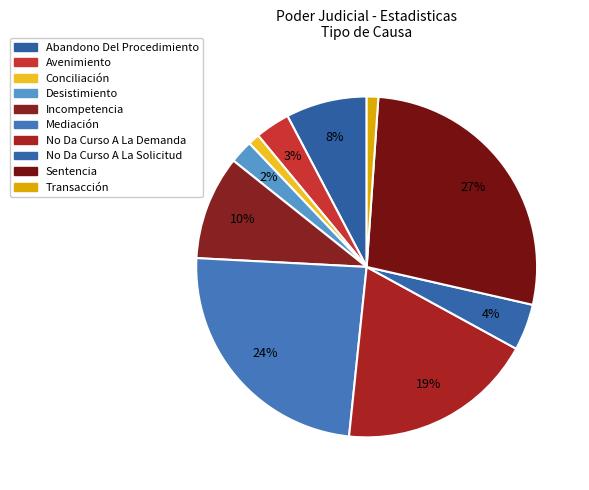

How many segments does this pie chart have?

10